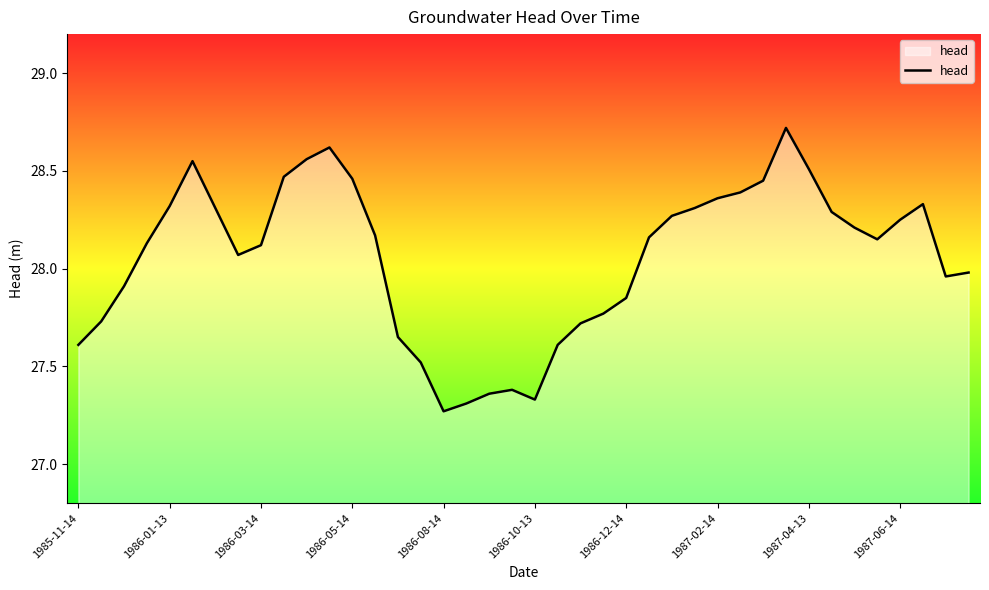

What is the maximum value shown in the chart?

28.7